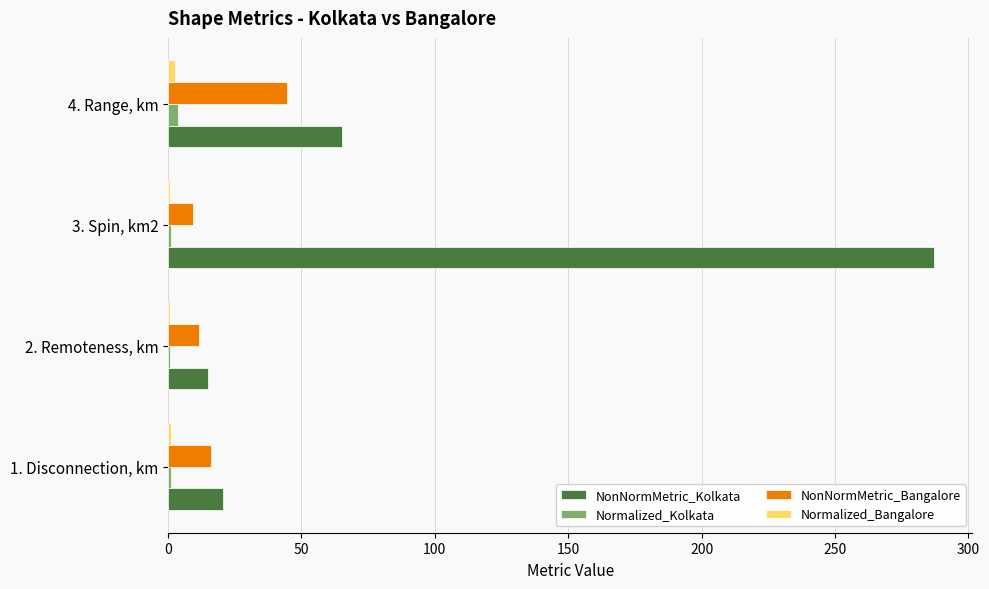

What is the highest value of the NonNormMetric_Bangalore series?

44.5